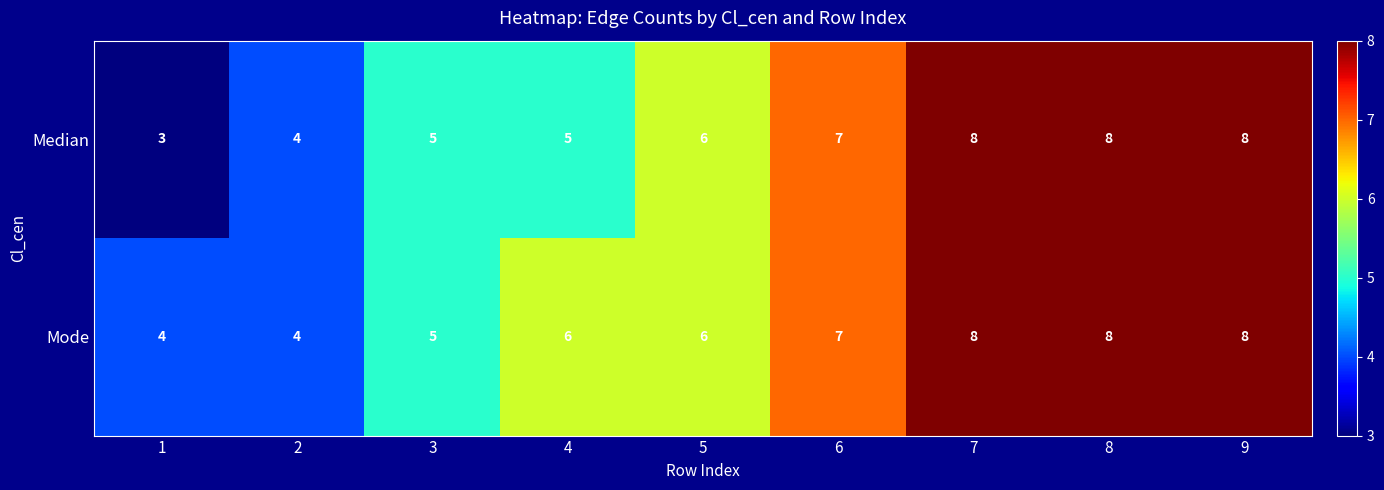

Which category has the lowest value across all series?

1